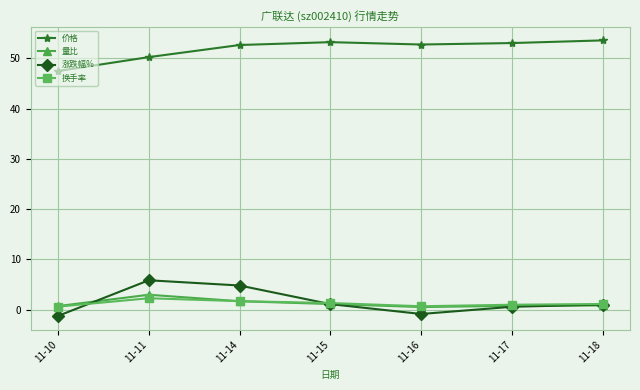

How many lines are shown in the chart?

4